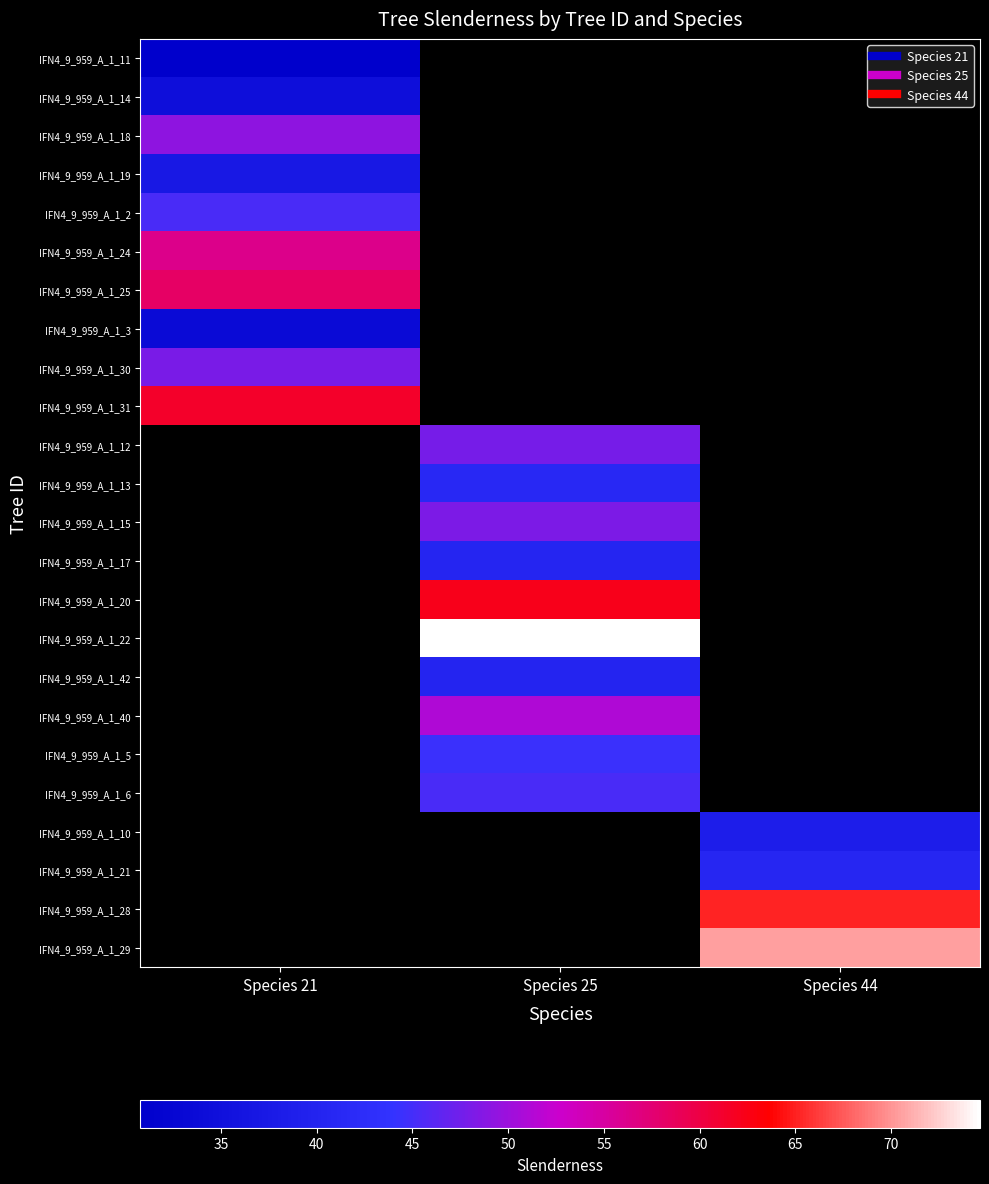

What is the greatest value displayed?

74.7